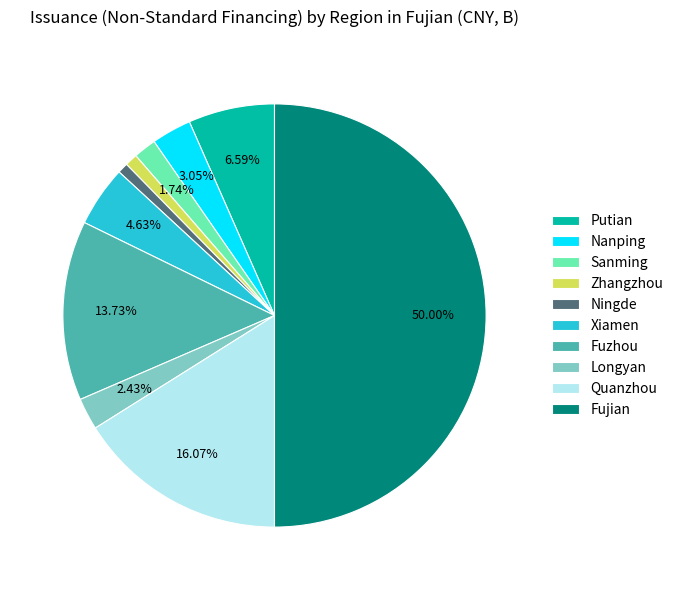

Is Fuzhou the majority of the pie?

No